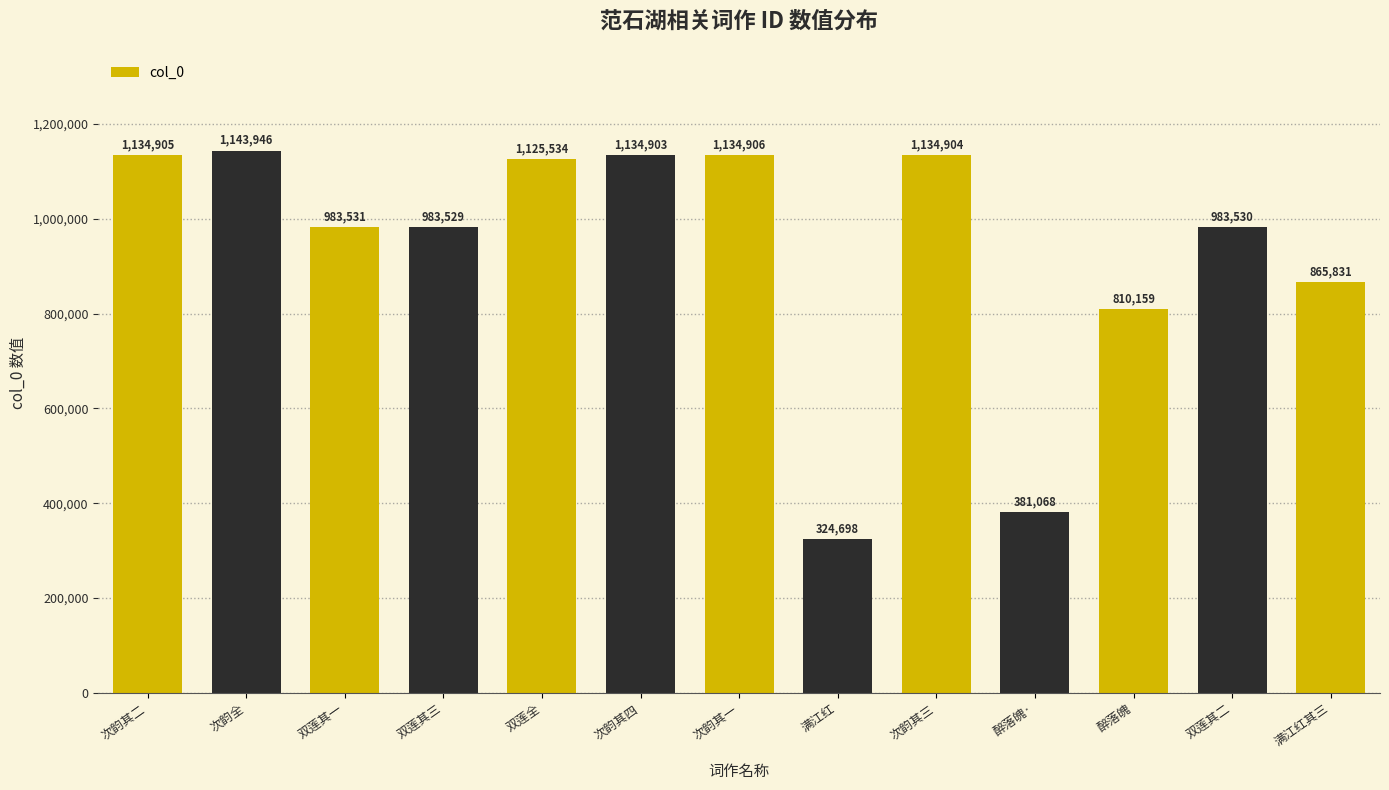

At which label does the data first exceed 983531?

次韵其二